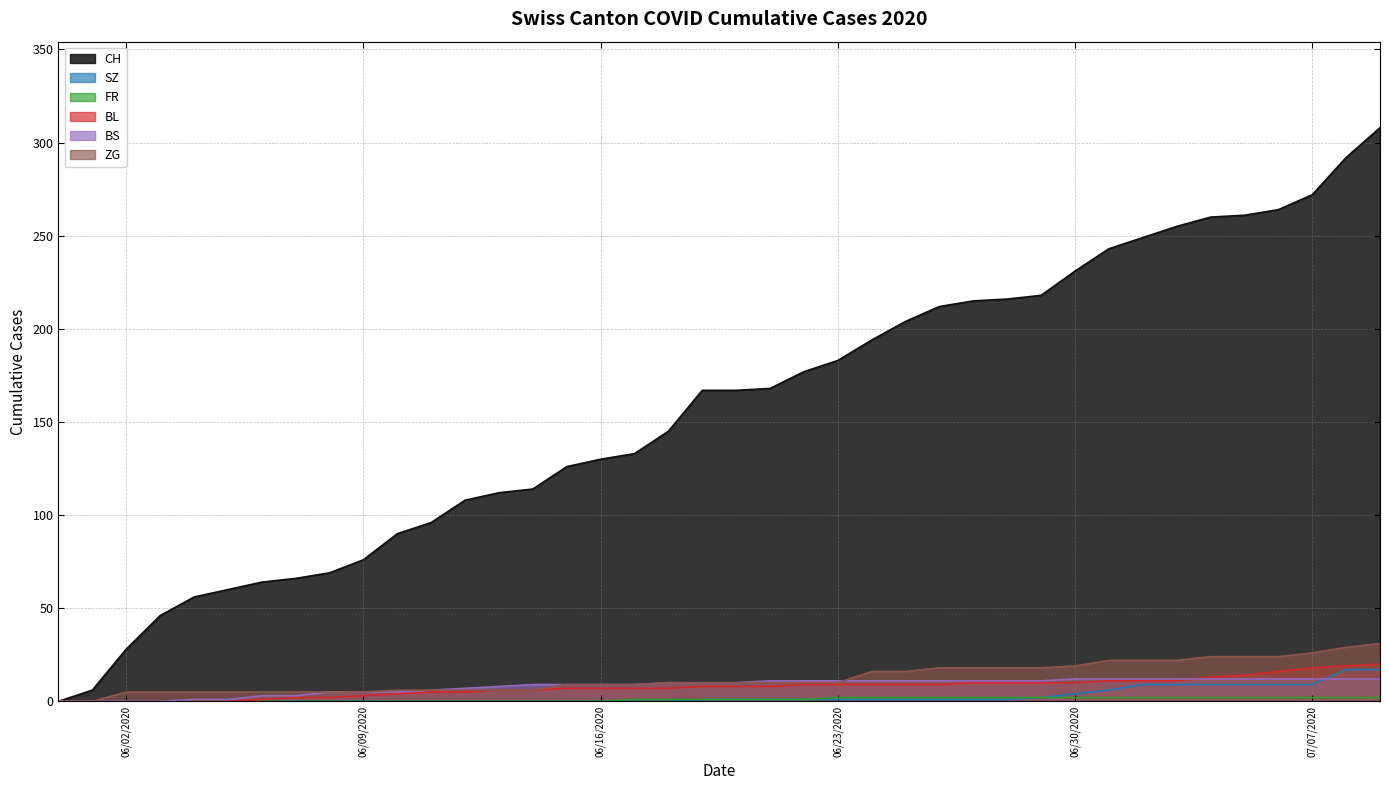

What position from the right is 2020-06-17?

23